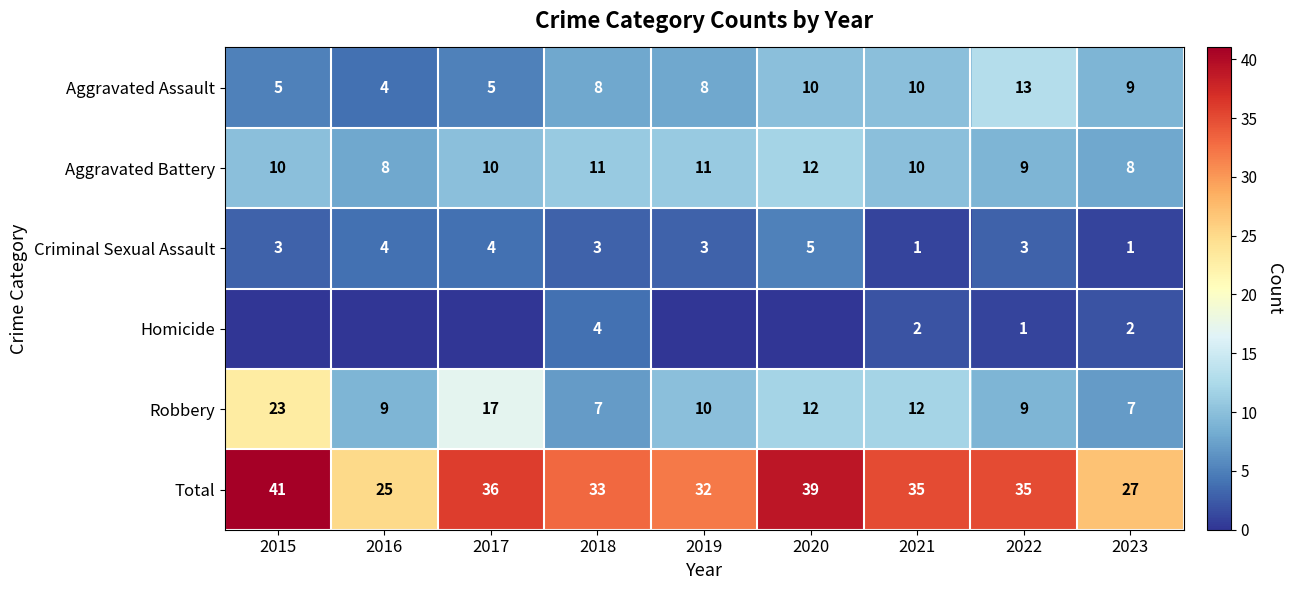

Count the Aggravated Assault values in the range 5 to 10.

7